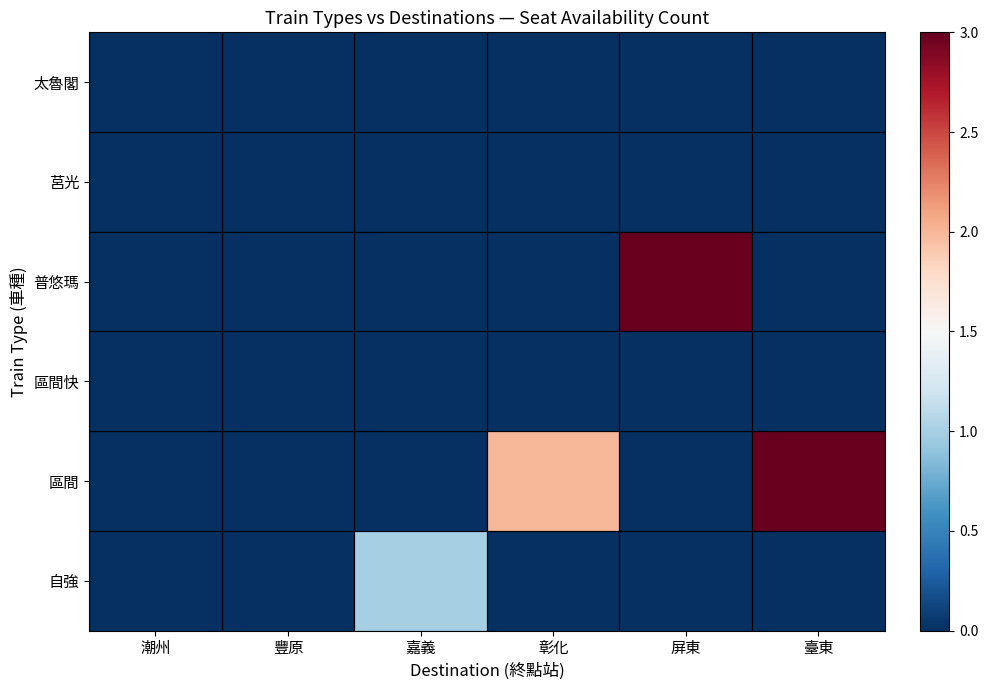

Reading right to left, what are all the values shown in this chart?

自強: 臺東=0	屏東=0	彰化=0	嘉義=1	豐原=0	潮州=0
區間: 臺東=3	屏東=0	彰化=2	嘉義=0	豐原=0	潮州=0
區間快: 臺東=0	屏東=0	彰化=0	嘉義=0	豐原=0	潮州=0
普悠瑪: 臺東=0	屏東=3	彰化=0	嘉義=0	豐原=0	潮州=0
莒光: 臺東=0	屏東=0	彰化=0	嘉義=0	豐原=0	潮州=0
太魯閣: 臺東=0	屏東=0	彰化=0	嘉義=0	豐原=0	潮州=0